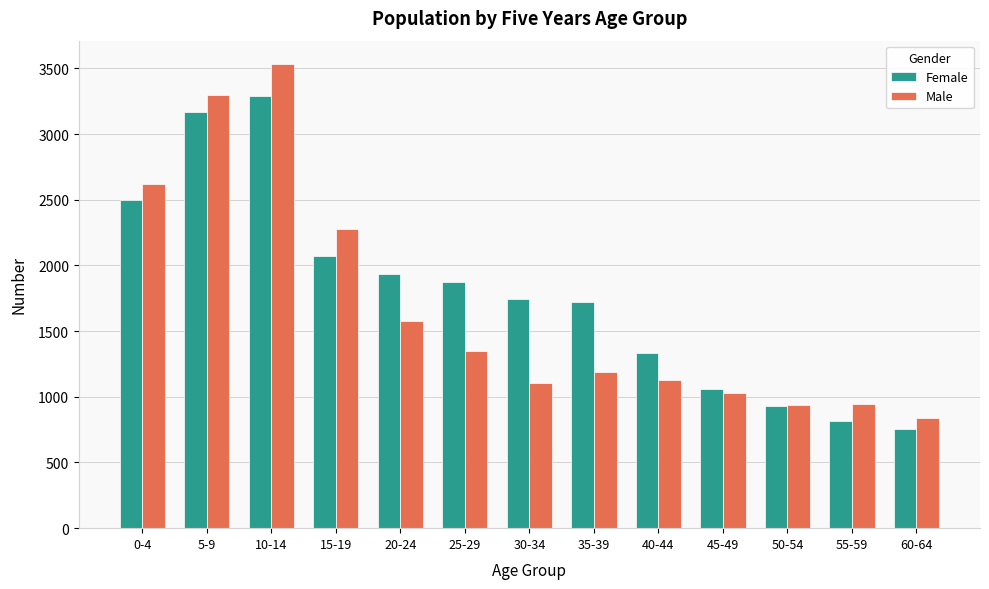

What is the minimum value shown in the chart?

755